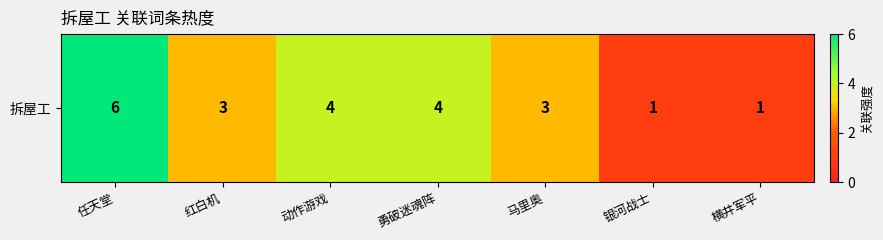

List the labels in order of value, largest first.

任天堂, 动作游戏, 勇破迷魂阵, 红白机, 马里奥, 银河战士, 横井军平